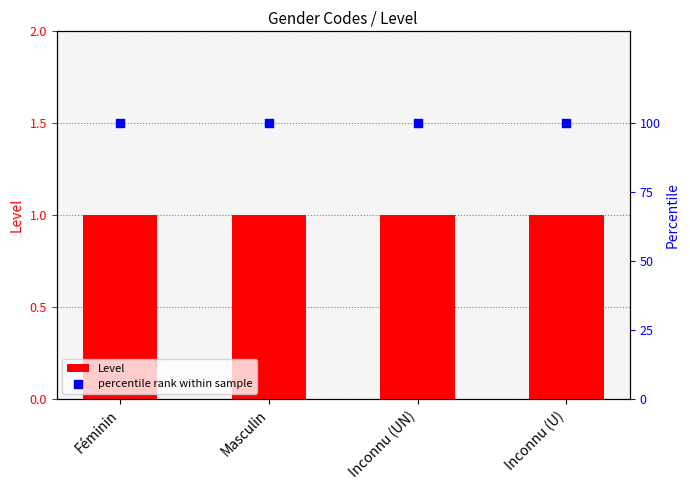

Which series contains the highest Y value?

percentile rank within sample